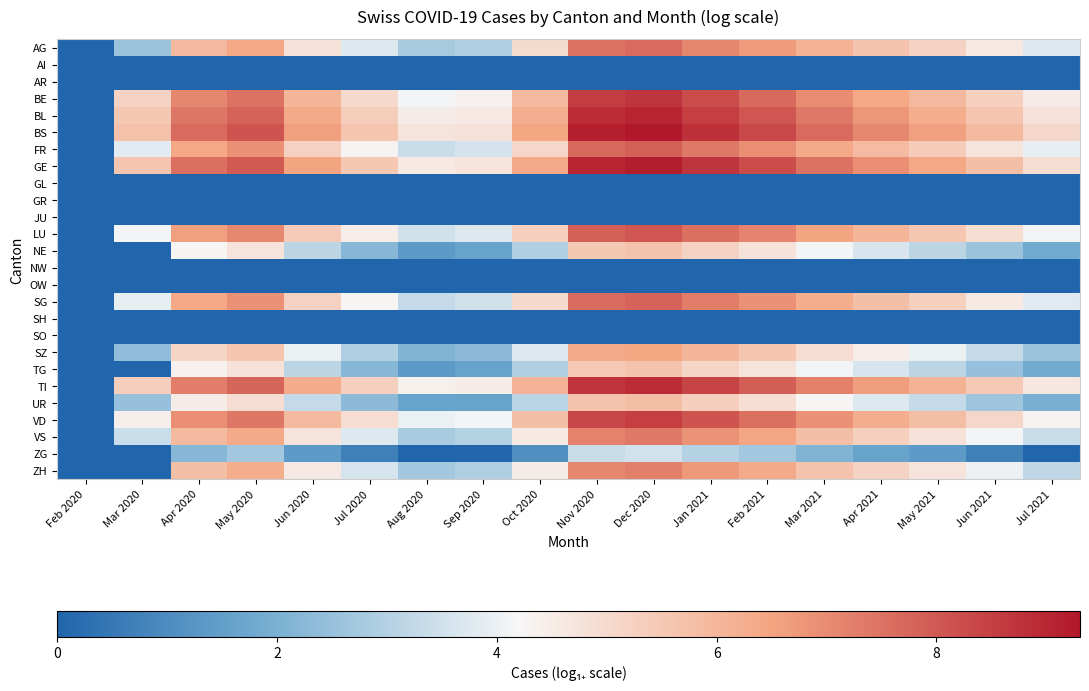

Reading right to left, what are all the values shown in this chart?

AG: Jul 2021=3.8	Jun 2021=4.6	May 2021=5.2	Apr 2021=5.6	Mar 2021=6.1	Feb 2021=6.7	Jan 2021=7.1	Dec 2020=7.7	Nov 2020=7.5	Oct 2020=5.0	Sep 2020=2.9	Aug 2020=2.8	Jul 2020=3.8	Jun 2020=4.8	May 2020=6.4	Apr 2020=6.0	Mar 2020=2.6	Feb 2020=0.0
AI: Jul 2021=0.0	Jun 2021=0.0	May 2021=0.0	Apr 2021=0.0	Mar 2021=0.0	Feb 2021=0.0	Jan 2021=0.0	Dec 2020=0.0	Nov 2020=0.0	Oct 2020=0.0	Sep 2020=0.0	Aug 2020=0.0	Jul 2020=0.0	Jun 2020=0.0	May 2020=0.0	Apr 2020=0.0	Mar 2020=0.0	Feb 2020=0.0
AR: Jul 2021=0.0	Jun 2021=0.0	May 2021=0.0	Apr 2021=0.0	Mar 2021=0.0	Feb 2021=0.0	Jan 2021=0.0	Dec 2020=0.0	Nov 2020=0.0	Oct 2020=0.0	Sep 2020=0.0	Aug 2020=0.0	Jul 2020=0.0	Jun 2020=0.0	May 2020=0.0	Apr 2020=0.0	Mar 2020=0.0	Feb 2020=0.0
BE: Jul 2021=4.5	Jun 2021=5.3	May 2021=5.9	Apr 2021=6.4	Mar 2021=7.0	Feb 2021=7.7	Jan 2021=8.2	Dec 2020=8.7	Nov 2020=8.6	Oct 2020=5.9	Sep 2020=4.3	Aug 2020=4.1	Jul 2020=5.0	Jun 2020=6.0	May 2020=7.5	Apr 2020=7.1	Mar 2020=5.2	Feb 2020=0.0
BL: Jul 2021=4.8	Jun 2021=5.6	May 2021=6.3	Apr 2021=6.8	Mar 2021=7.4	Feb 2021=8.0	Jan 2021=8.5	Dec 2020=9.0	Nov 2020=8.9	Oct 2020=6.2	Sep 2020=4.6	Aug 2020=4.5	Jul 2020=5.4	Jun 2020=6.4	May 2020=7.8	Apr 2020=7.4	Mar 2020=5.5	Feb 2020=0.0
BS: Jul 2021=5.1	Jun 2021=5.9	May 2021=6.6	Apr 2021=7.1	Mar 2021=7.7	Feb 2021=8.3	Jan 2021=8.8	Dec 2020=9.3	Nov 2020=9.2	Oct 2020=6.5	Sep 2020=4.8	Aug 2020=4.7	Jul 2020=5.6	Jun 2020=6.6	May 2020=8.1	Apr 2020=7.7	Mar 2020=5.7	Feb 2020=0.0
FR: Jul 2021=3.9	Jun 2021=4.7	May 2021=5.4	Apr 2021=5.9	Mar 2021=6.4	Feb 2021=7.0	Jan 2021=7.3	Dec 2020=7.9	Nov 2020=7.7	Oct 2020=5.1	Sep 2020=3.6	Aug 2020=3.4	Jul 2020=4.3	Jun 2020=5.2	May 2020=6.9	Apr 2020=6.4	Mar 2020=3.9	Feb 2020=0.0
GE: Jul 2021=4.9	Jun 2021=5.8	May 2021=6.4	Apr 2021=6.9	Mar 2021=7.5	Feb 2021=8.2	Jan 2021=8.7	Dec 2020=9.2	Nov 2020=9.0	Oct 2020=6.4	Sep 2020=4.7	Aug 2020=4.6	Jul 2020=5.5	Jun 2020=6.5	May 2020=8.0	Apr 2020=7.5	Mar 2020=5.6	Feb 2020=0.0
GL: Jul 2021=0.0	Jun 2021=0.0	May 2021=0.0	Apr 2021=0.0	Mar 2021=0.0	Feb 2021=0.0	Jan 2021=0.0	Dec 2020=0.0	Nov 2020=0.0	Oct 2020=0.0	Sep 2020=0.0	Aug 2020=0.0	Jul 2020=0.0	Jun 2020=0.0	May 2020=0.0	Apr 2020=0.0	Mar 2020=0.0	Feb 2020=0.0
GR: Jul 2021=0.0	Jun 2021=0.0	May 2021=0.0	Apr 2021=0.0	Mar 2021=0.0	Feb 2021=0.0	Jan 2021=0.0	Dec 2020=0.0	Nov 2020=0.0	Oct 2020=0.0	Sep 2020=0.0	Aug 2020=0.0	Jul 2020=0.0	Jun 2020=0.0	May 2020=0.0	Apr 2020=0.0	Mar 2020=0.0	Feb 2020=0.0
JU: Jul 2021=0.0	Jun 2021=0.0	May 2021=0.0	Apr 2021=0.0	Mar 2021=0.0	Feb 2021=0.0	Jan 2021=0.0	Dec 2020=0.0	Nov 2020=0.0	Oct 2020=0.0	Sep 2020=0.0	Aug 2020=0.0	Jul 2020=0.0	Jun 2020=0.0	May 2020=0.0	Apr 2020=0.0	Mar 2020=0.0	Feb 2020=0.0
LU: Jul 2021=4.1	Jun 2021=4.9	May 2021=5.5	Apr 2021=6.0	Mar 2021=6.5	Feb 2021=7.1	Jan 2021=7.5	Dec 2020=8.0	Nov 2020=7.9	Oct 2020=5.3	Sep 2020=3.8	Aug 2020=3.5	Jul 2020=4.5	Jun 2020=5.4	May 2020=7.1	Apr 2020=6.6	Mar 2020=4.1	Feb 2020=0.0
NE: Jul 2021=1.8	Jun 2021=2.6	May 2021=3.1	Apr 2021=3.7	Mar 2021=4.1	Feb 2021=4.8	Jan 2021=5.2	Dec 2020=5.7	Nov 2020=5.5	Oct 2020=2.9	Sep 2020=1.6	Aug 2020=1.4	Jul 2020=2.2	Jun 2020=3.1	May 2020=4.7	Apr 2020=4.2	Mar 2020=0.0	Feb 2020=0.0
NW: Jul 2021=0.0	Jun 2021=0.0	May 2021=0.0	Apr 2021=0.0	Mar 2021=0.0	Feb 2021=0.0	Jan 2021=0.0	Dec 2020=0.0	Nov 2020=0.0	Oct 2020=0.0	Sep 2020=0.0	Aug 2020=0.0	Jul 2020=0.0	Jun 2020=0.0	May 2020=0.0	Apr 2020=0.0	Mar 2020=0.0	Feb 2020=0.0
OW: Jul 2021=0.0	Jun 2021=0.0	May 2021=0.0	Apr 2021=0.0	Mar 2021=0.0	Feb 2021=0.0	Jan 2021=0.0	Dec 2020=0.0	Nov 2020=0.0	Oct 2020=0.0	Sep 2020=0.0	Aug 2020=0.0	Jul 2020=0.0	Jun 2020=0.0	May 2020=0.0	Apr 2020=0.0	Mar 2020=0.0	Feb 2020=0.0
SG: Jul 2021=3.8	Jun 2021=4.6	May 2021=5.3	Apr 2021=5.8	Mar 2021=6.3	Feb 2021=6.9	Jan 2021=7.3	Dec 2020=7.8	Nov 2020=7.6	Oct 2020=5.0	Sep 2020=3.5	Aug 2020=3.3	Jul 2020=4.2	Jun 2020=5.2	May 2020=6.9	Apr 2020=6.4	Mar 2020=3.9	Feb 2020=0.0
SH: Jul 2021=0.0	Jun 2021=0.0	May 2021=0.0	Apr 2021=0.0	Mar 2021=0.0	Feb 2021=0.0	Jan 2021=0.0	Dec 2020=0.0	Nov 2020=0.0	Oct 2020=0.0	Sep 2020=0.0	Aug 2020=0.0	Jul 2020=0.0	Jun 2020=0.0	May 2020=0.0	Apr 2020=0.0	Mar 2020=0.0	Feb 2020=0.0
SO: Jul 2021=0.0	Jun 2021=0.0	May 2021=0.0	Apr 2021=0.0	Mar 2021=0.0	Feb 2021=0.0	Jan 2021=0.0	Dec 2020=0.0	Nov 2020=0.0	Oct 2020=0.0	Sep 2020=0.0	Aug 2020=0.0	Jul 2020=0.0	Jun 2020=0.0	May 2020=0.0	Apr 2020=0.0	Mar 2020=0.0	Feb 2020=0.0
SZ: Jul 2021=2.6	Jun 2021=3.3	May 2021=4.0	Apr 2021=4.5	Mar 2021=4.9	Feb 2021=5.6	Jan 2021=6.0	Dec 2020=6.5	Nov 2020=6.3	Oct 2020=3.8	Sep 2020=2.3	Aug 2020=2.1	Jul 2020=2.9	Jun 2020=4.0	May 2020=5.6	Apr 2020=5.1	Mar 2020=2.4	Feb 2020=0.0
TG: Jul 2021=1.8	Jun 2021=2.5	May 2021=3.1	Apr 2021=3.6	Mar 2021=4.1	Feb 2021=4.7	Jan 2021=5.1	Dec 2020=5.6	Nov 2020=5.5	Oct 2020=2.9	Sep 2020=1.6	Aug 2020=1.4	Jul 2020=2.2	Jun 2020=3.1	May 2020=4.8	Apr 2020=4.3	Mar 2020=0.0	Feb 2020=0.0
TI: Jul 2021=4.6	Jun 2021=5.5	May 2021=6.1	Apr 2021=6.6	Mar 2021=7.2	Feb 2021=7.9	Jan 2021=8.4	Dec 2020=8.9	Nov 2020=8.7	Oct 2020=6.1	Sep 2020=4.5	Aug 2020=4.4	Jul 2020=5.3	Jun 2020=6.3	May 2020=7.8	Apr 2020=7.3	Mar 2020=5.3	Feb 2020=0.0
UR: Jul 2021=1.9	Jun 2021=2.6	May 2021=3.3	Apr 2021=3.8	Mar 2021=4.2	Feb 2021=4.9	Jan 2021=5.3	Dec 2020=5.8	Nov 2020=5.6	Oct 2020=3.1	Sep 2020=1.6	Aug 2020=1.6	Jul 2020=2.3	Jun 2020=3.3	May 2020=4.9	Apr 2020=4.5	Mar 2020=2.5	Feb 2020=0.0
VD: Jul 2021=4.3	Jun 2021=5.1	May 2021=5.8	Apr 2021=6.3	Mar 2021=6.9	Feb 2021=7.6	Jan 2021=8.1	Dec 2020=8.5	Nov 2020=8.4	Oct 2020=5.8	Sep 2020=4.1	Aug 2020=4.0	Jul 2020=4.9	Jun 2020=5.9	May 2020=7.4	Apr 2020=6.9	Mar 2020=4.4	Feb 2020=0.0
VS: Jul 2021=3.4	Jun 2021=4.1	May 2021=4.8	Apr 2021=5.3	Mar 2021=5.8	Feb 2021=6.4	Jan 2021=6.9	Dec 2020=7.3	Nov 2020=7.2	Oct 2020=4.6	Sep 2020=3.0	Aug 2020=2.8	Jul 2020=3.8	Jun 2020=4.7	May 2020=6.4	Apr 2020=5.9	Mar 2020=3.4	Feb 2020=0.0
ZG: Jul 2021=0.0	Jun 2021=0.7	May 2021=1.4	Apr 2021=1.6	Mar 2021=2.1	Feb 2021=2.7	Jan 2021=3.0	Dec 2020=3.6	Nov 2020=3.4	Oct 2020=1.1	Sep 2020=0.0	Aug 2020=0.0	Jul 2020=0.7	Jun 2020=1.4	May 2020=2.7	Apr 2020=2.2	Mar 2020=0.0	Feb 2020=0.0
ZH: Jul 2021=3.2	Jun 2021=4.0	May 2021=4.7	Apr 2021=5.2	Mar 2021=5.7	Feb 2021=6.3	Jan 2021=6.8	Dec 2020=7.3	Nov 2020=7.1	Oct 2020=4.5	Sep 2020=2.9	Aug 2020=2.7	Jul 2020=3.6	Jun 2020=4.6	May 2020=6.3	Apr 2020=5.8	Mar 2020=0.0	Feb 2020=0.0